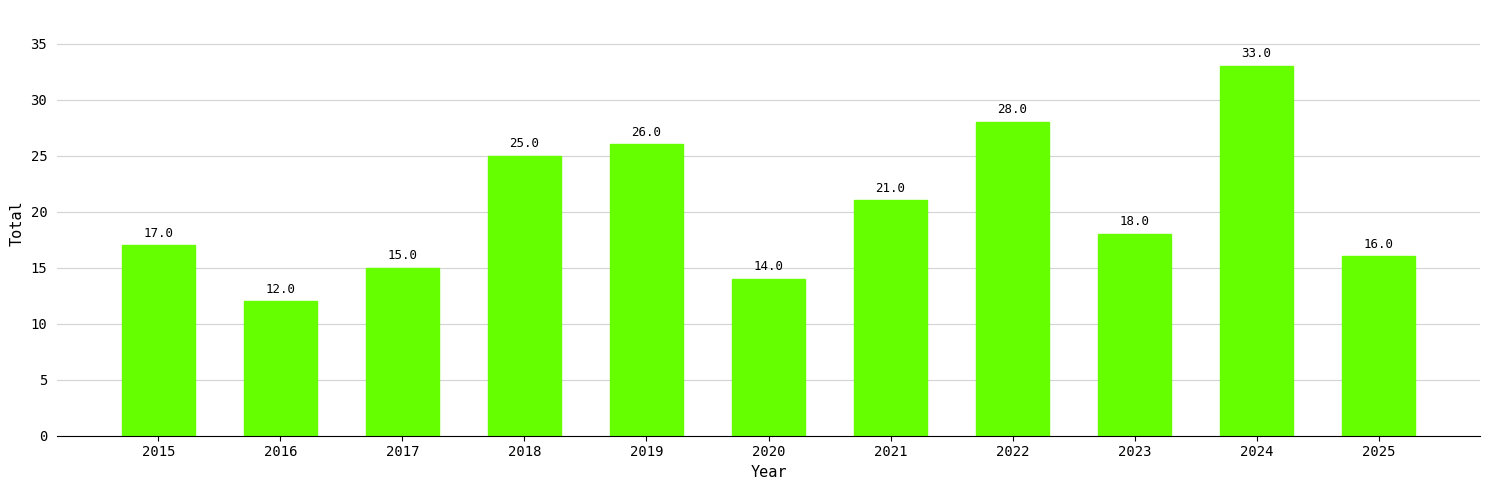

Reading left to right, transcribe all the data shown in this chart.

17	12	15	25	26	14	21	28	18	33	16